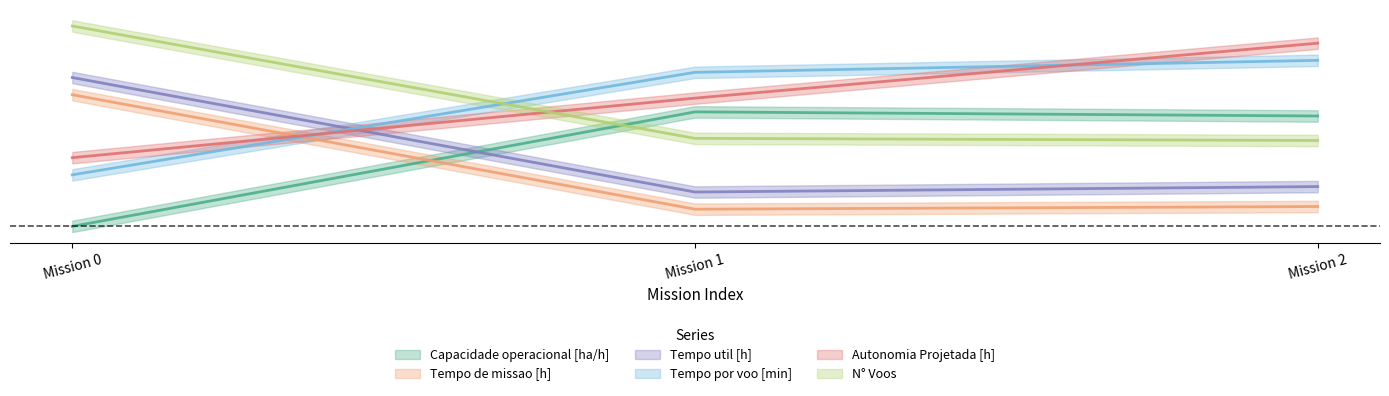

What is the total value across all series at Mission 2?

5.3